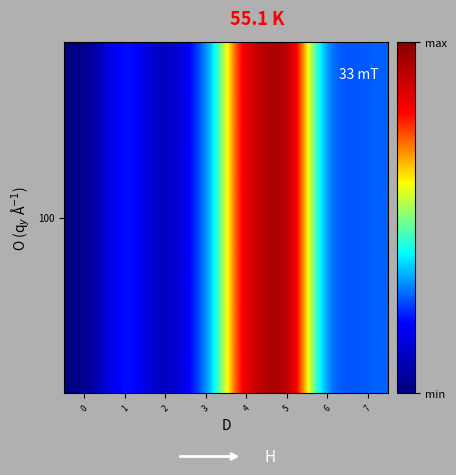

Rank the categories by value from highest to lowest.

5, 4, 7, 3, 1, 6, 2, 0